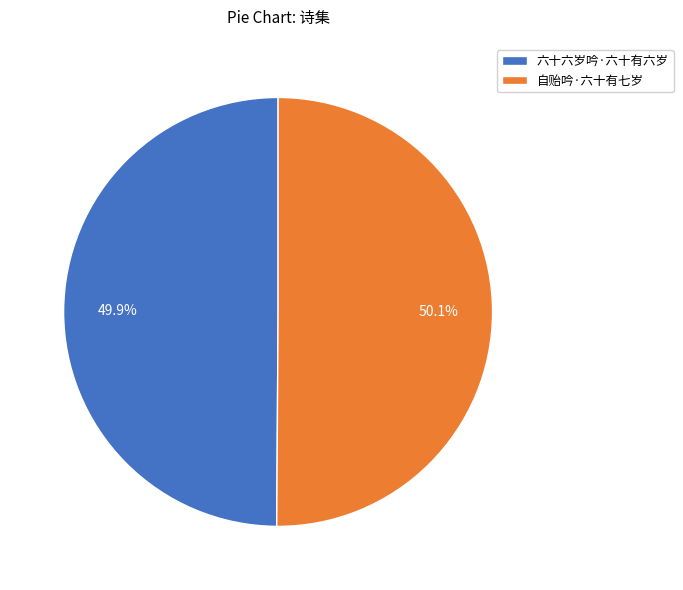

To the nearest percent, what portion does 自贻吟·六十有七岁 represent?

50%